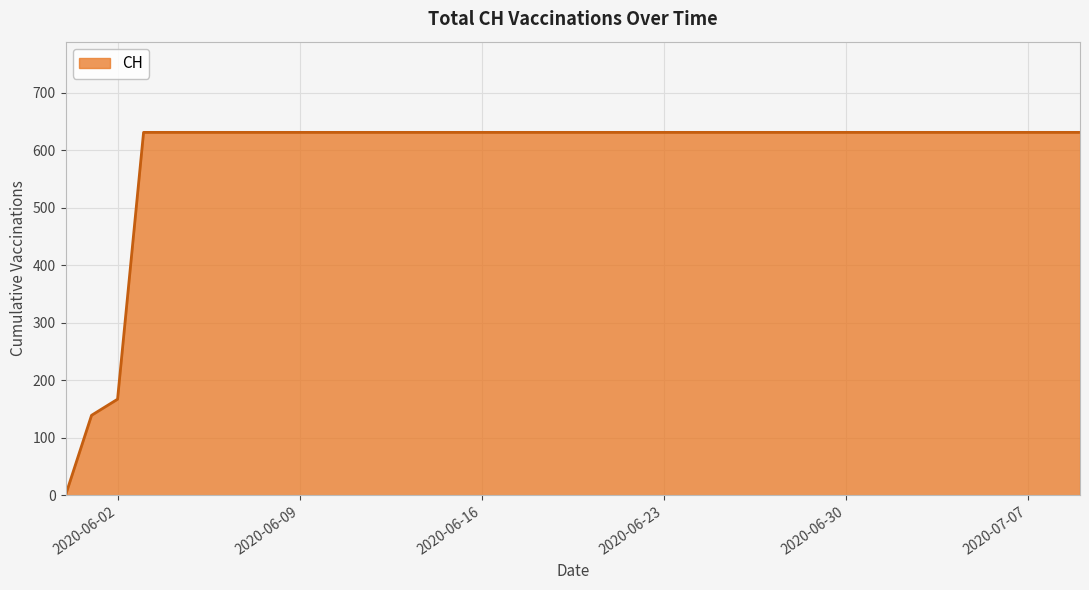

What is the difference between the maximum and minimum values?

631